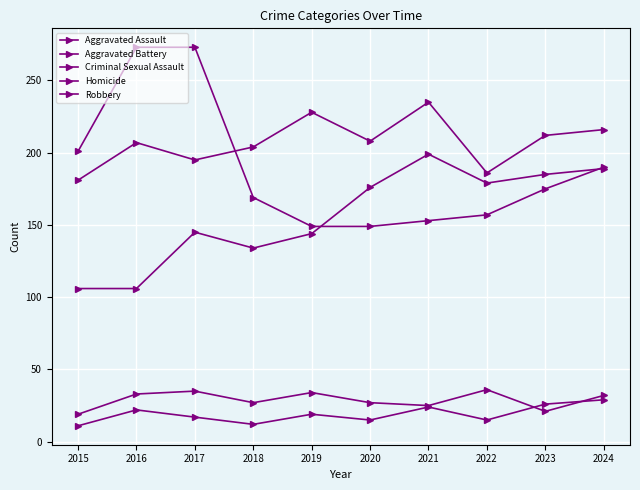

Does the chart have visible grid lines?

Yes